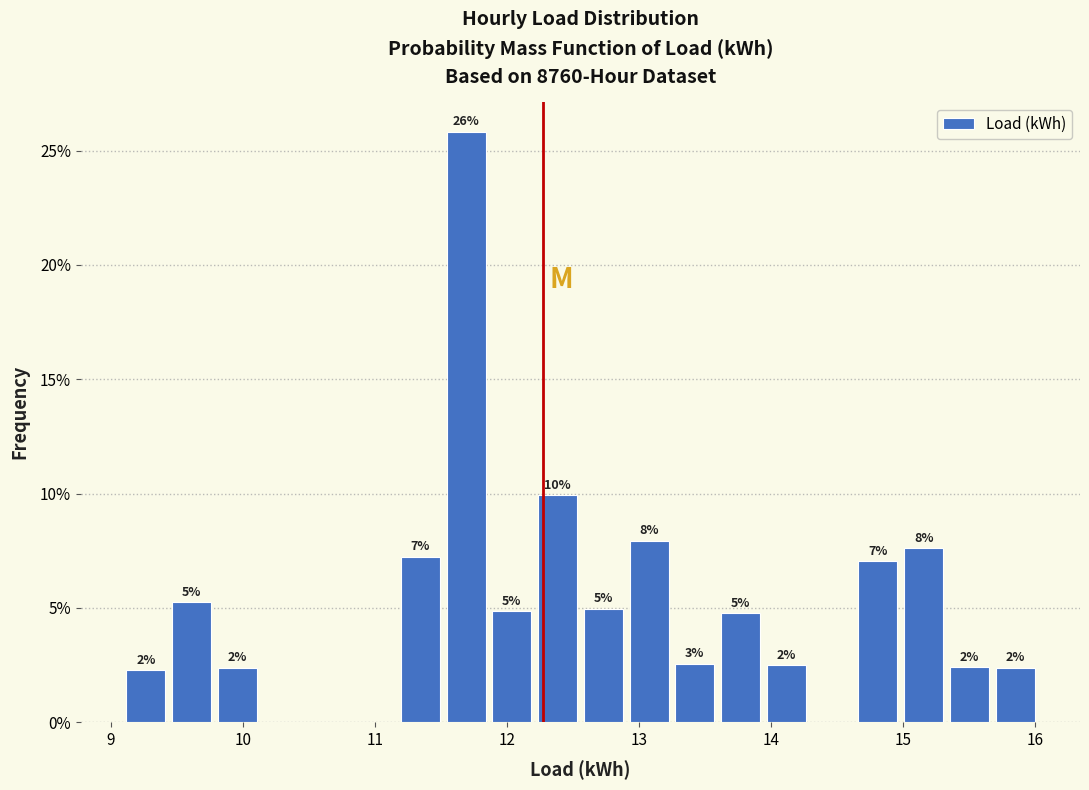

Read against the x-axis, roughly where is the centre of the tallest bar?

11.7